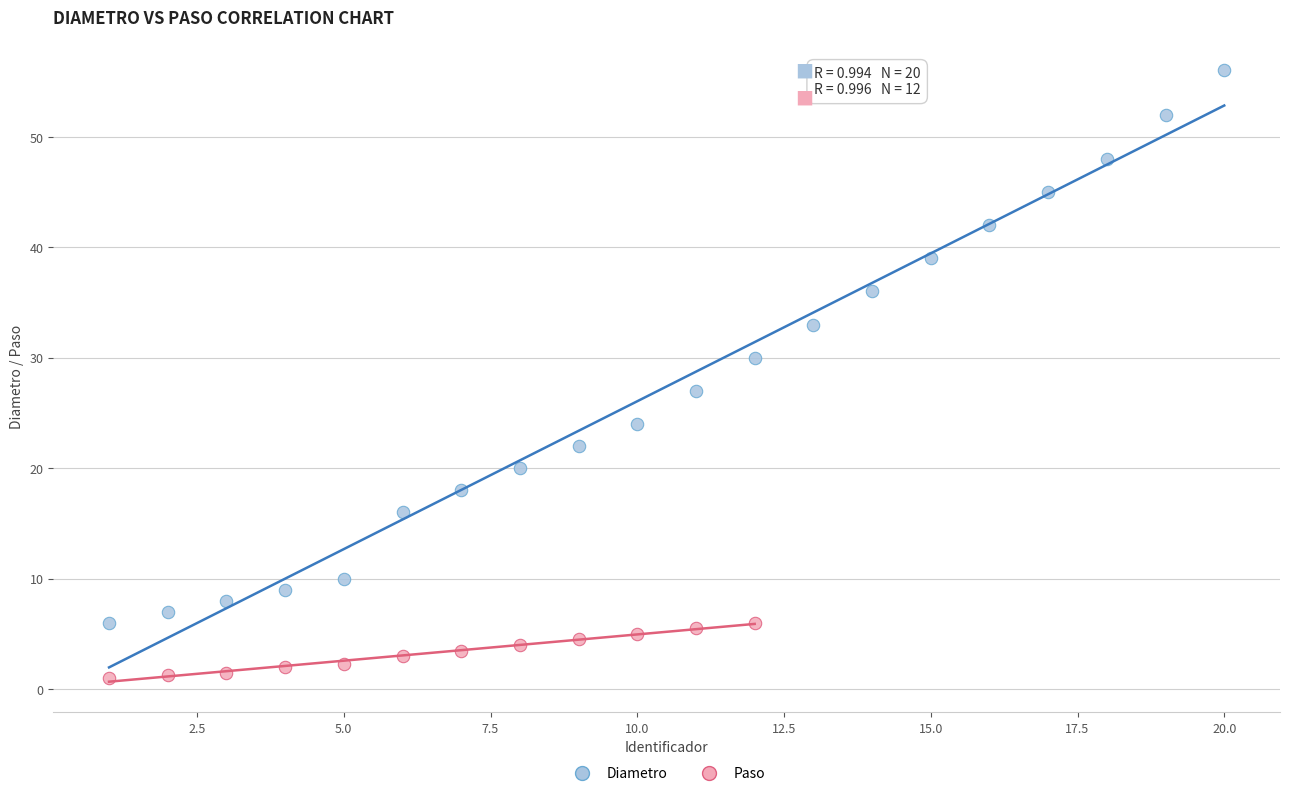

Which series has the widest spread of Y values?

Diametro